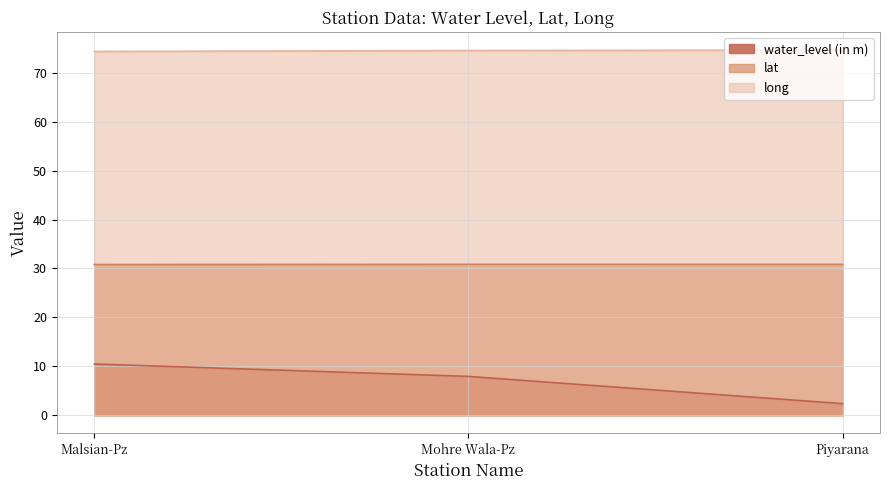

What are all the series names shown in the legend?

water_level (in m), lat, long